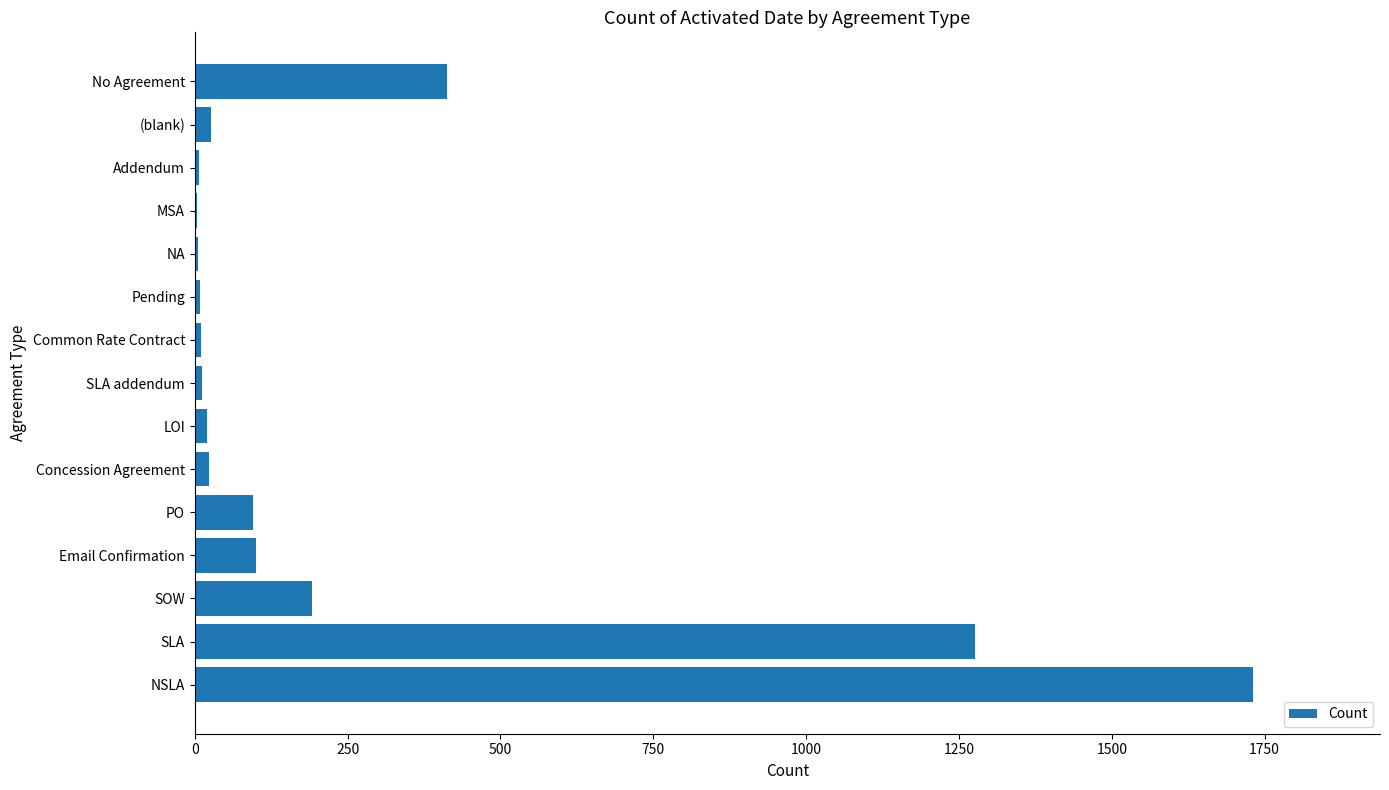

Which has a higher value, LOI or No Agreement?

No Agreement